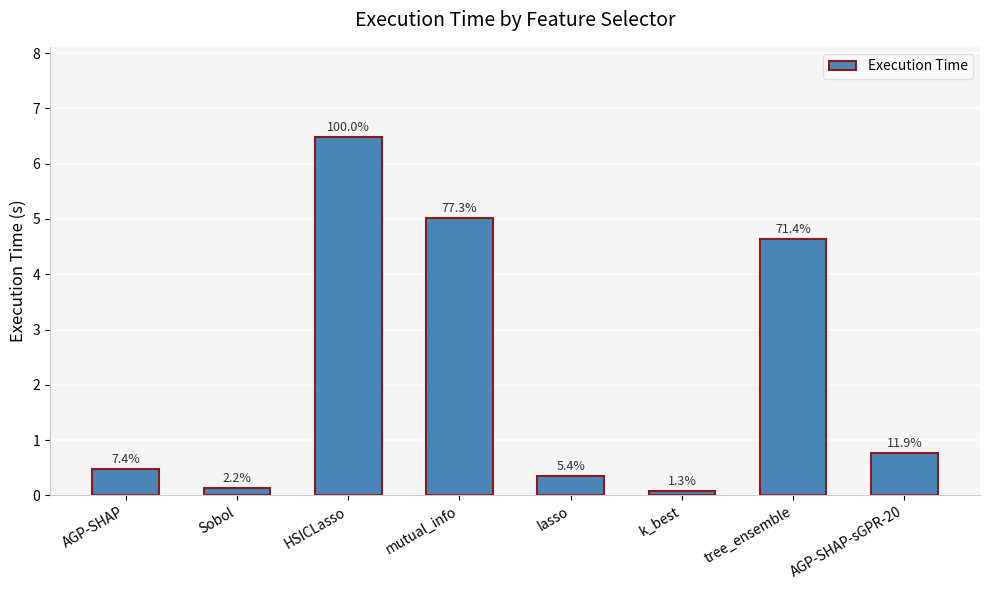

What is the average value?

2.2